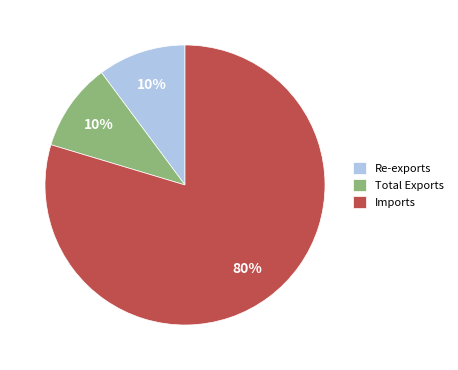

Does any single category account for the majority?

Yes